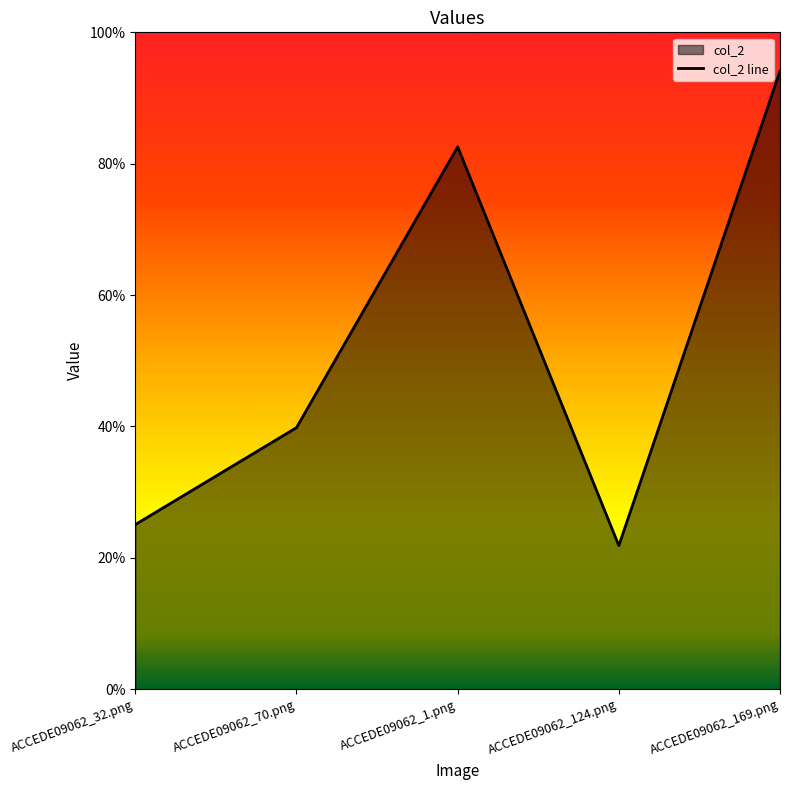

Between ACCEDE09062_124.png and ACCEDE09062_1.png, which is larger?

ACCEDE09062_1.png